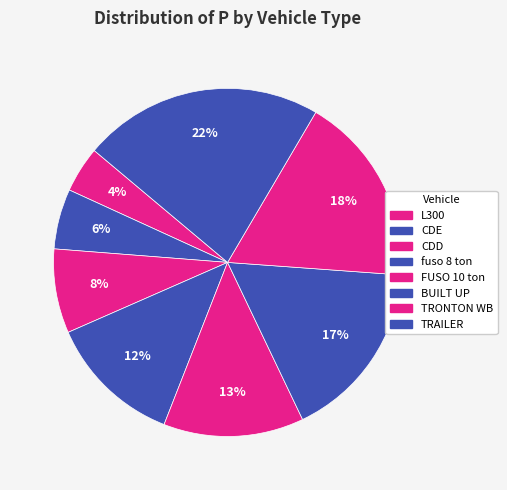

How much of the chart is everything except TRONTON WB?

82.3%